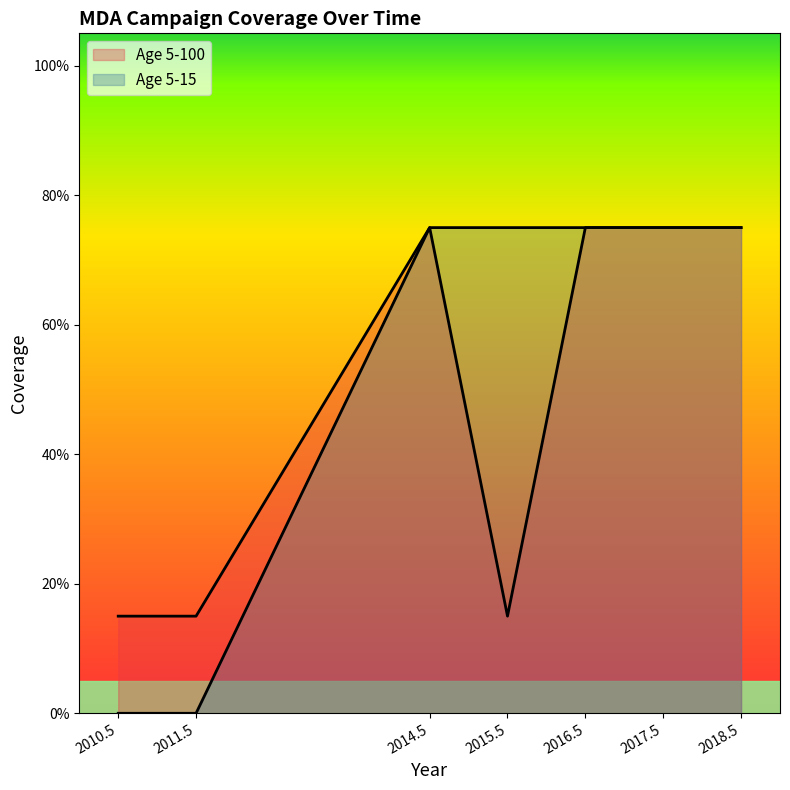

Between 2014.5 and 2016.5, which series saw the biggest shift?

Age 5-100